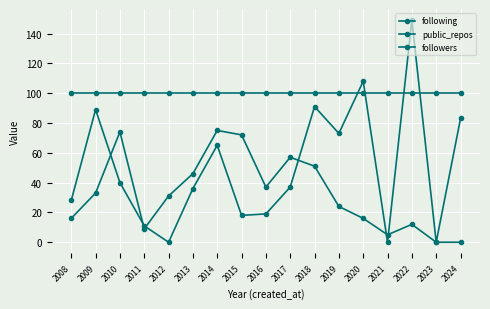

Is this an area chart (filled region under the line)?

No